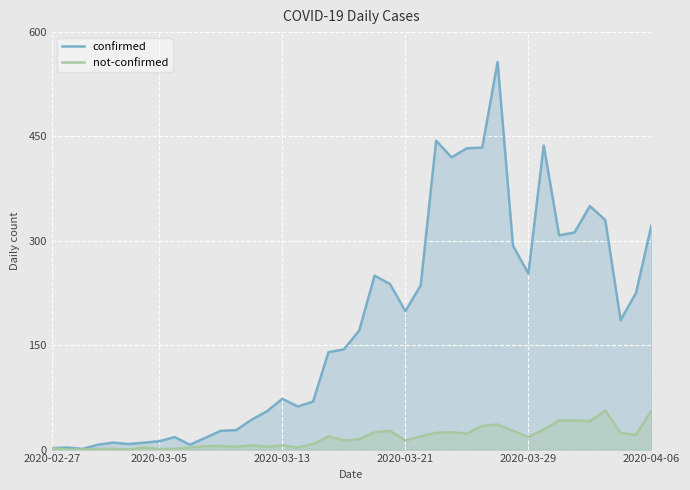

Which series has the largest total across all categories?

confirmed